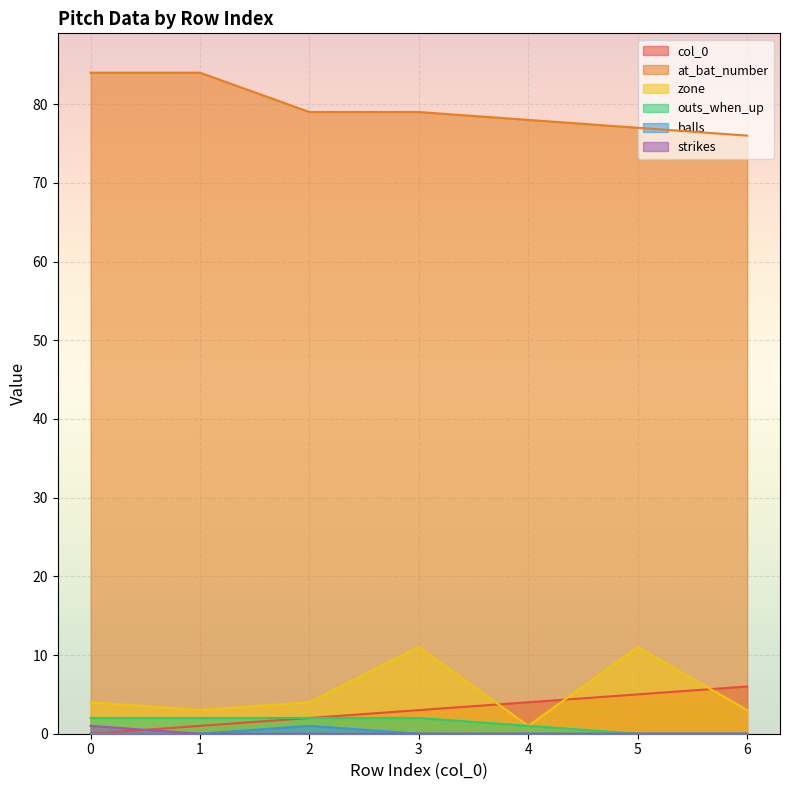

True or false: col_0 and balls intersect in this chart.

False